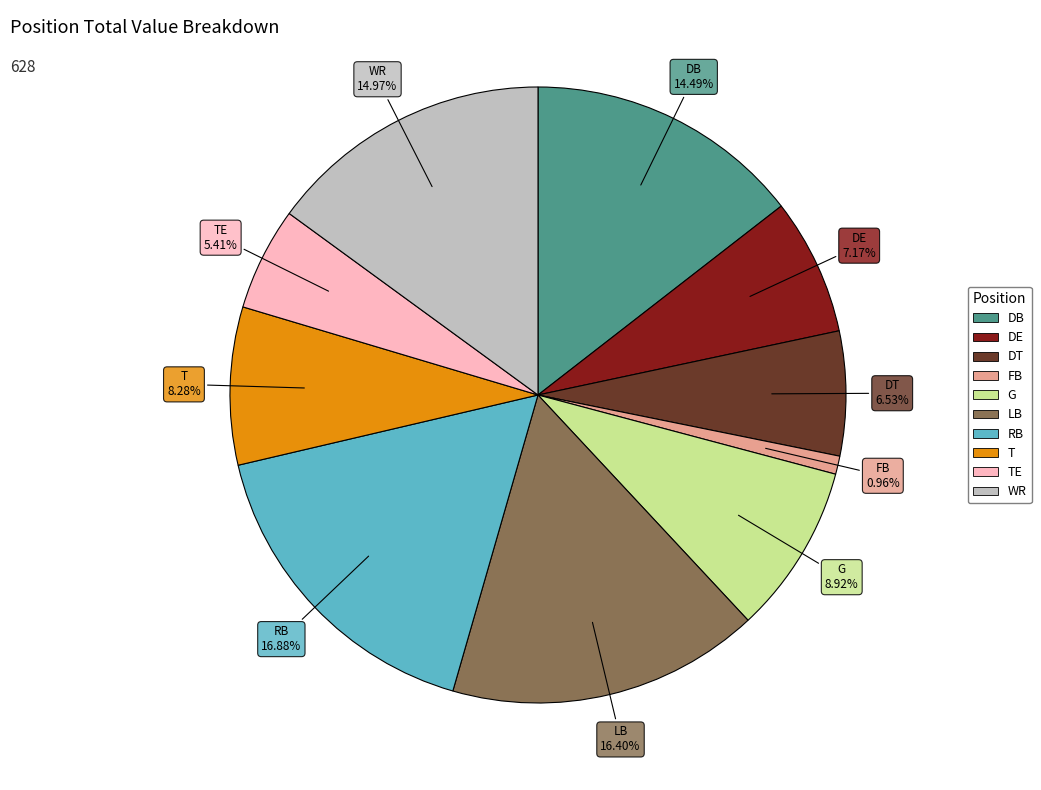

Is there any slice that represents more than half of the pie?

No